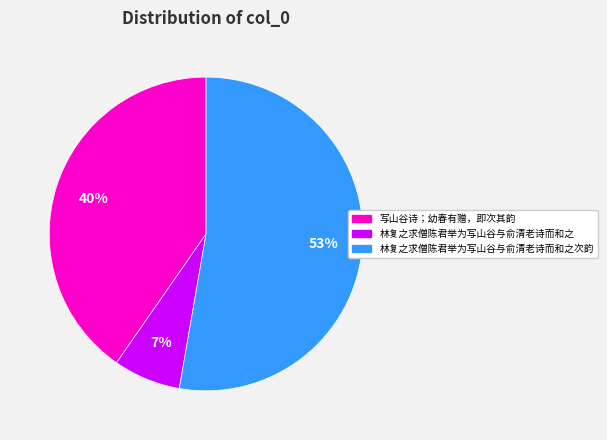

Count the number of slices in the pie.

3